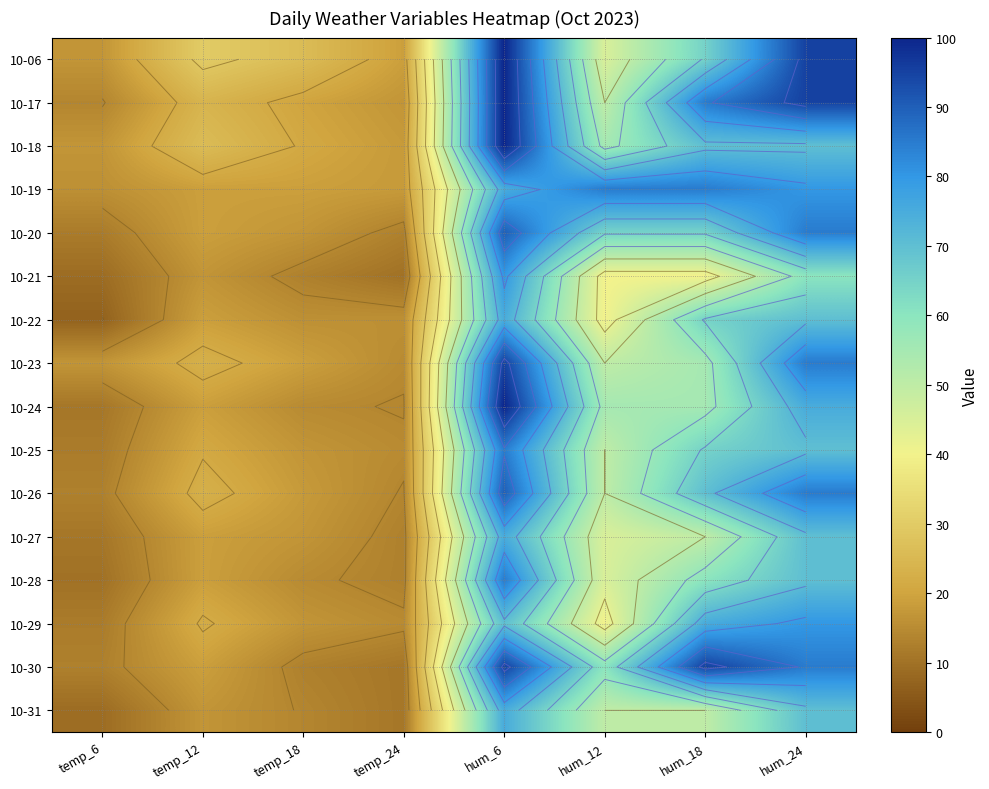

How many series are shown in this chart?

16